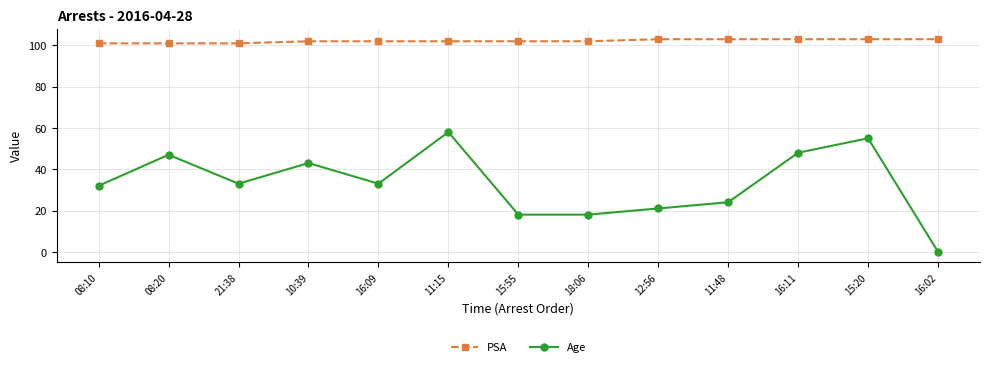

List the series in order of their peak value, highest first.

PSA, Age